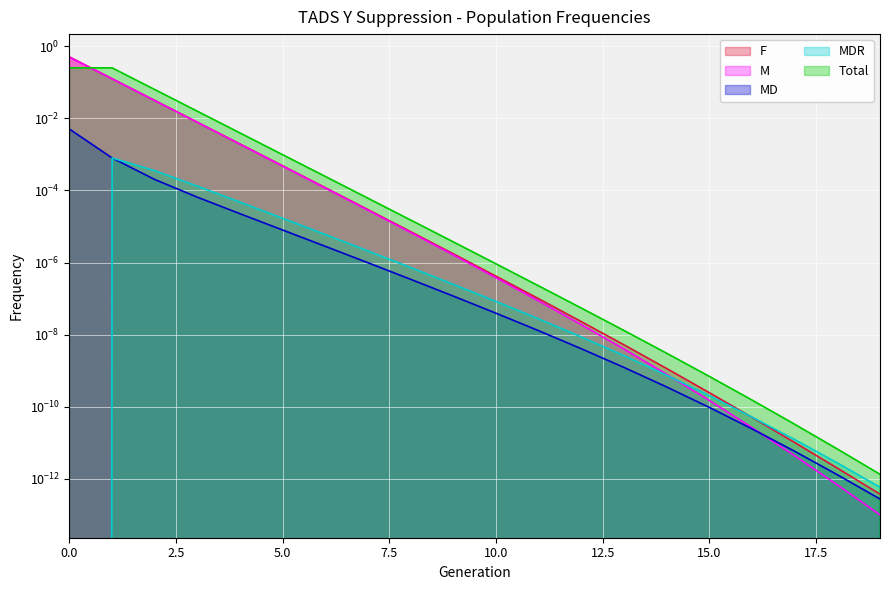

What is the maximum value for M?

0.5